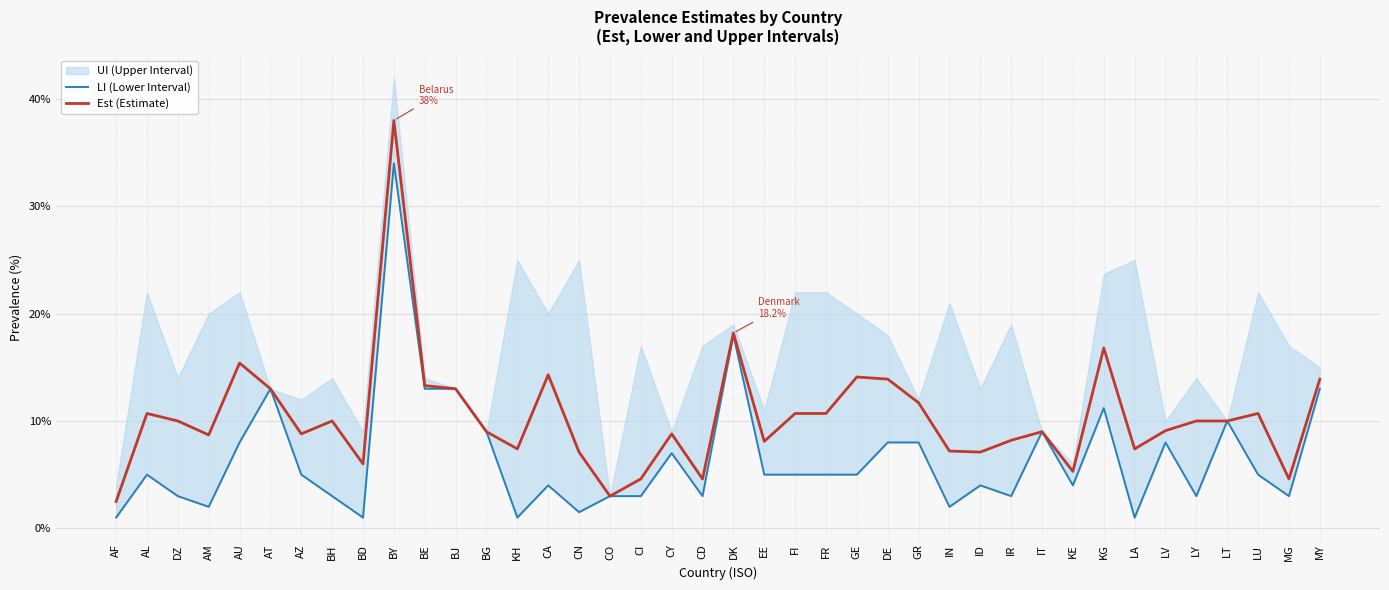

What is the label of the 26th point from the left?

DE